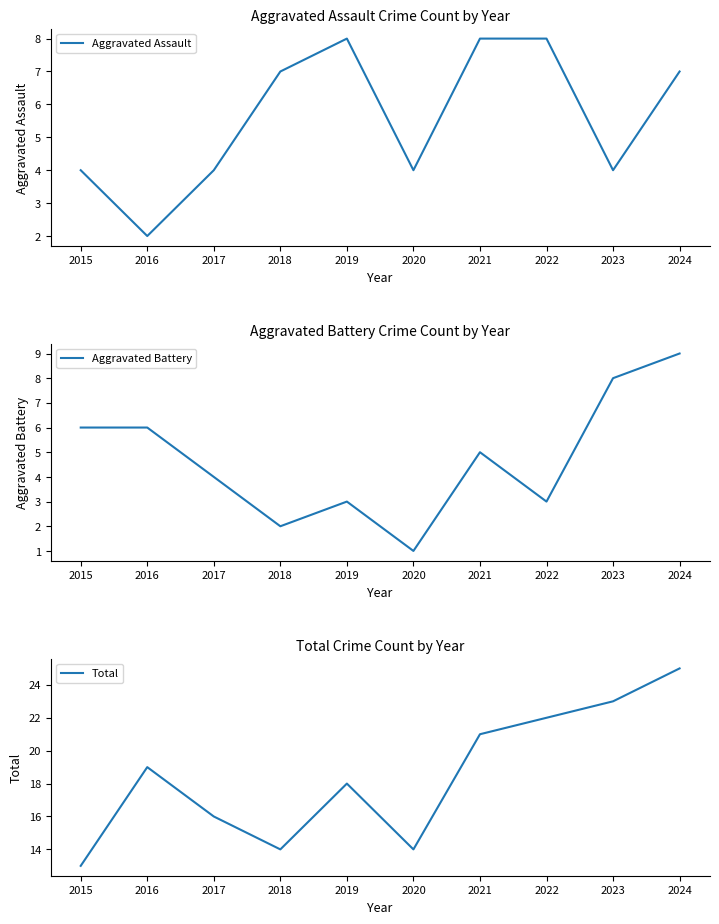

What is the sum of the Total values at 2018 and 2024?

39